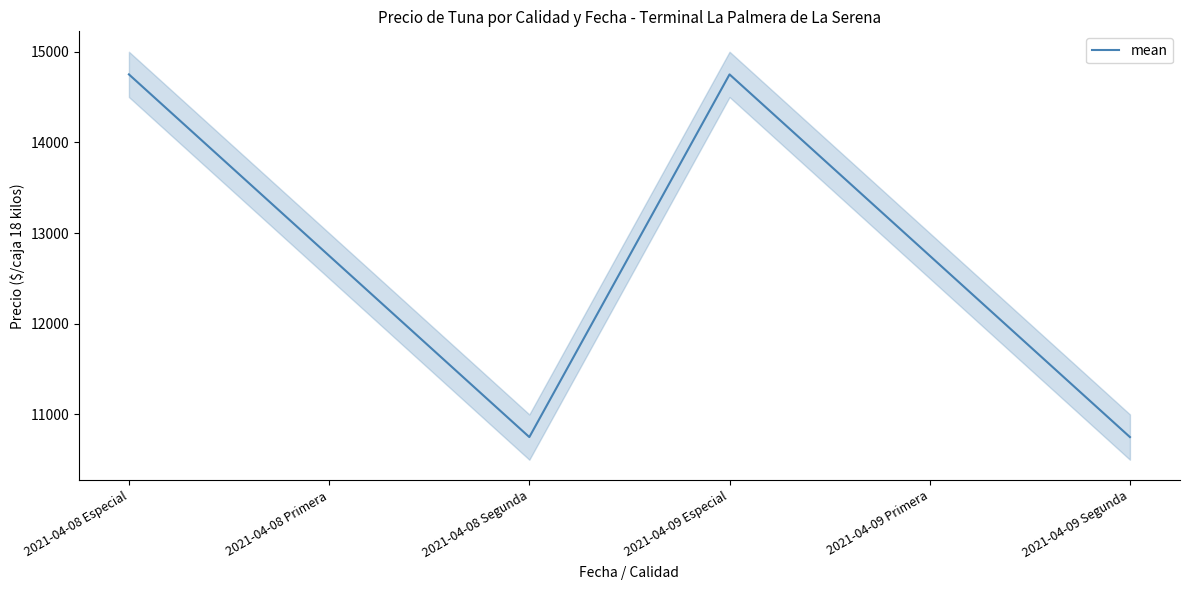

What is the approximate value at 2021-04-08 Primera, to the nearest 10?

12750